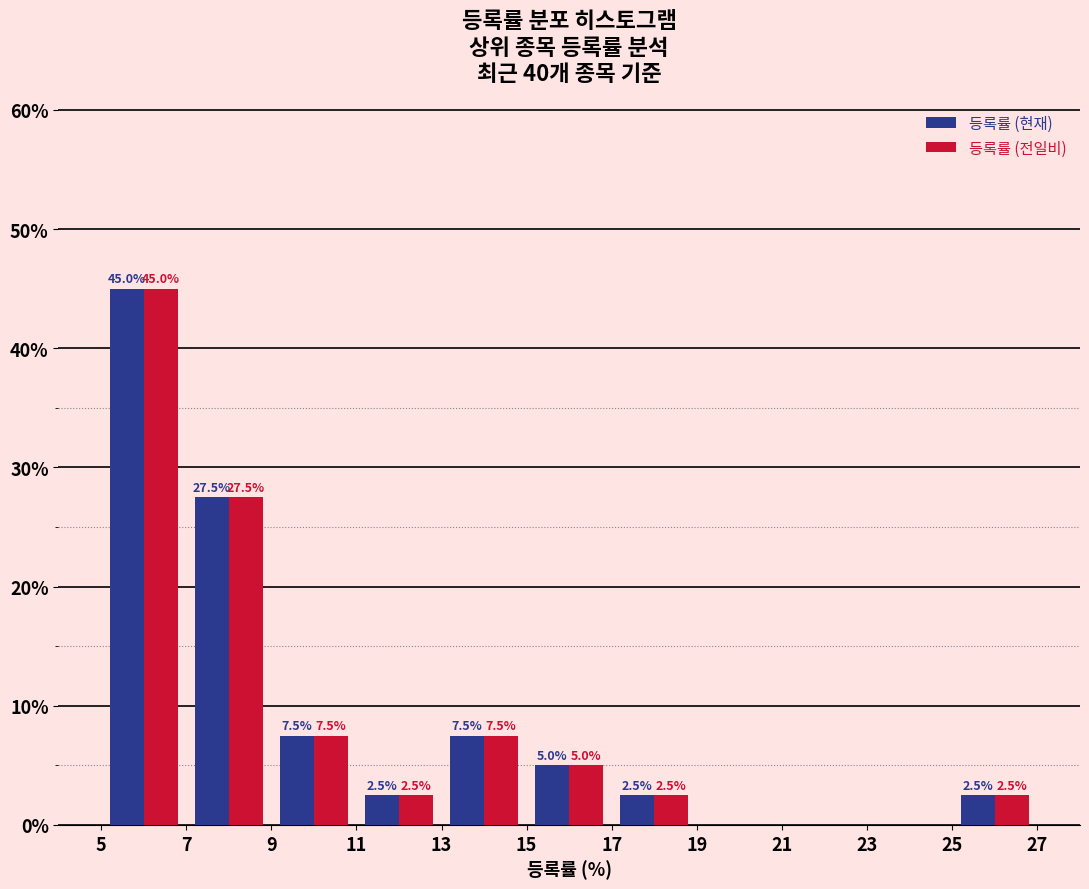

In the 등록률 (현재) series, which range on the x-axis has the tallest bar?

5 to 7